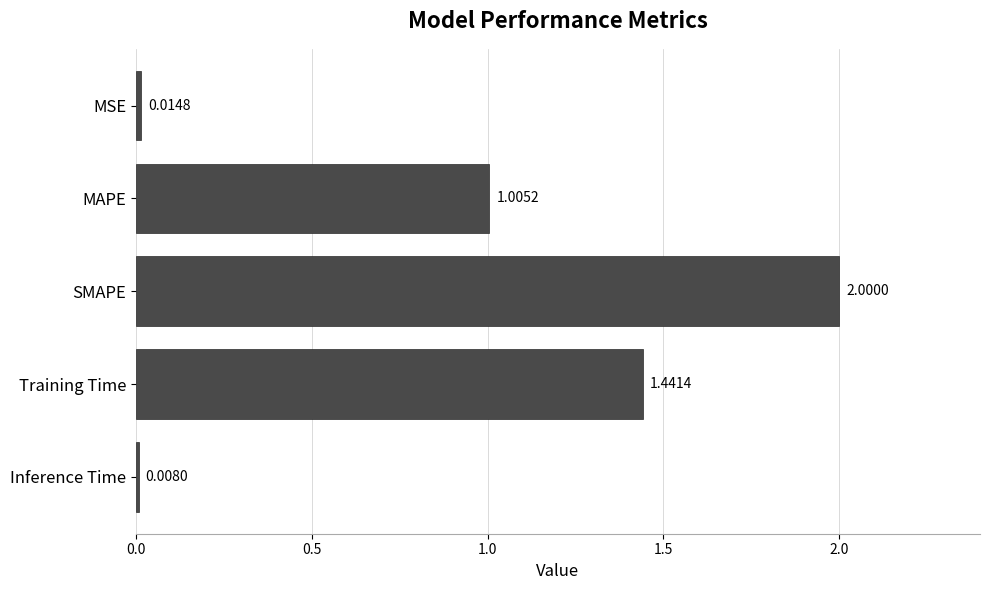

What is the label of the 2nd bar from the bottom?

Training Time